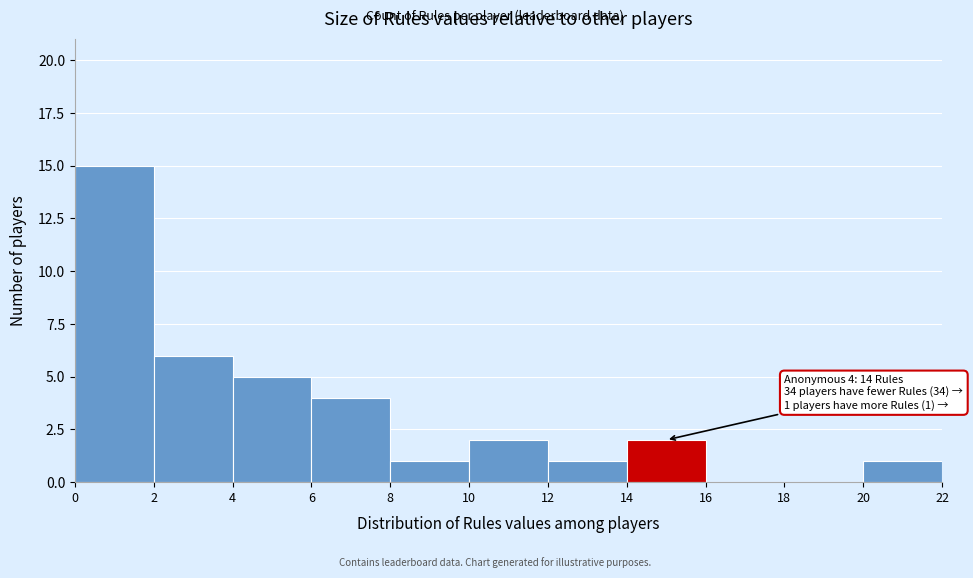

Over which range of the x-axis is the bar tallest?

0 to 2